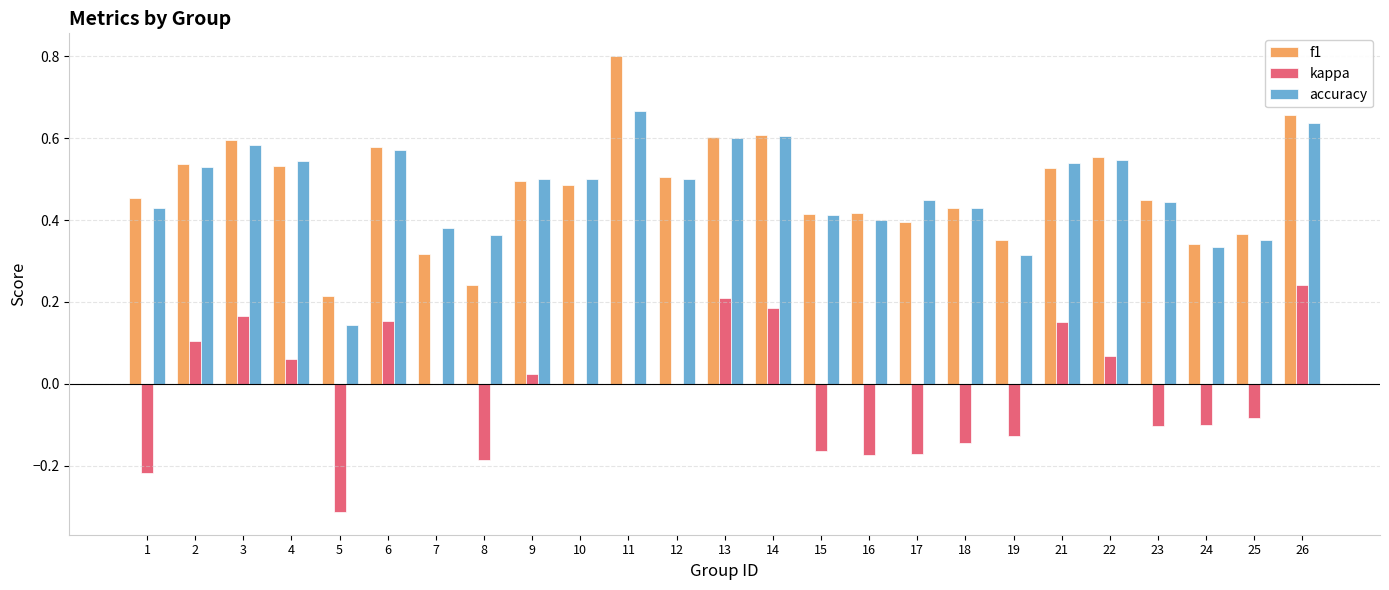

The f1 series shows 0.2 at 17. True or false?

False